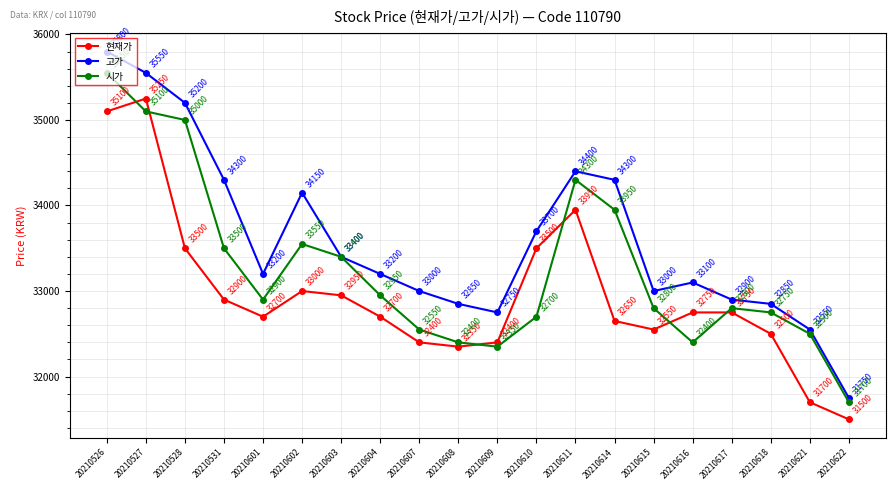

True or false: 고가 has a value of 33700 at 20210610.

True